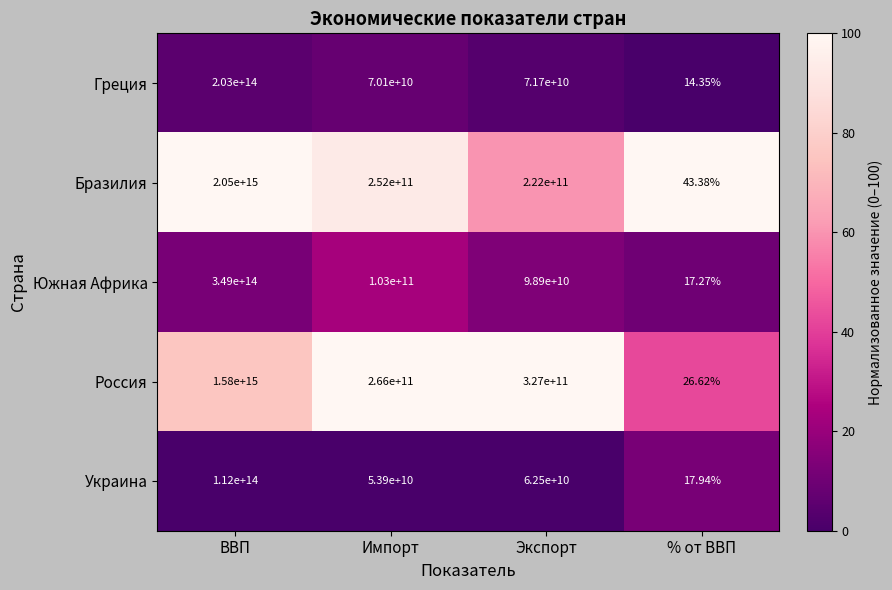

Rank the series at ВВП from highest to lowest value.

Бразилия, Россия, Южная Африка, Греция, Украина